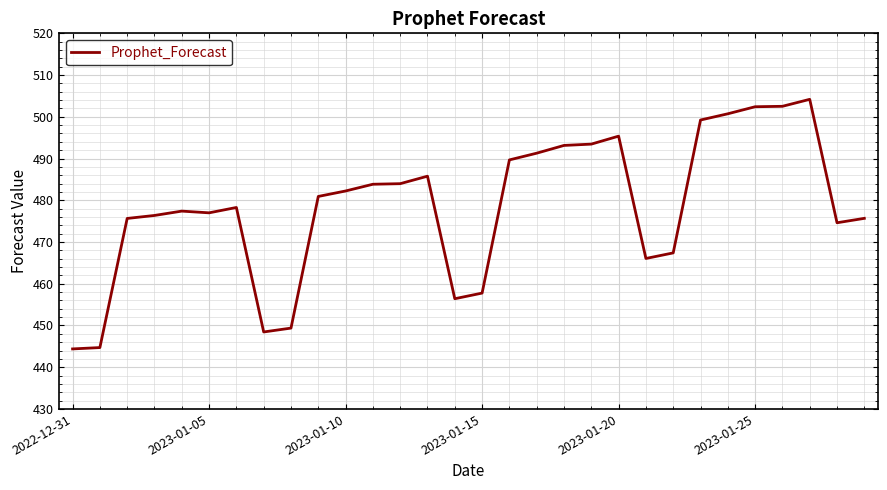

What is the difference between the maximum and minimum values?

59.8